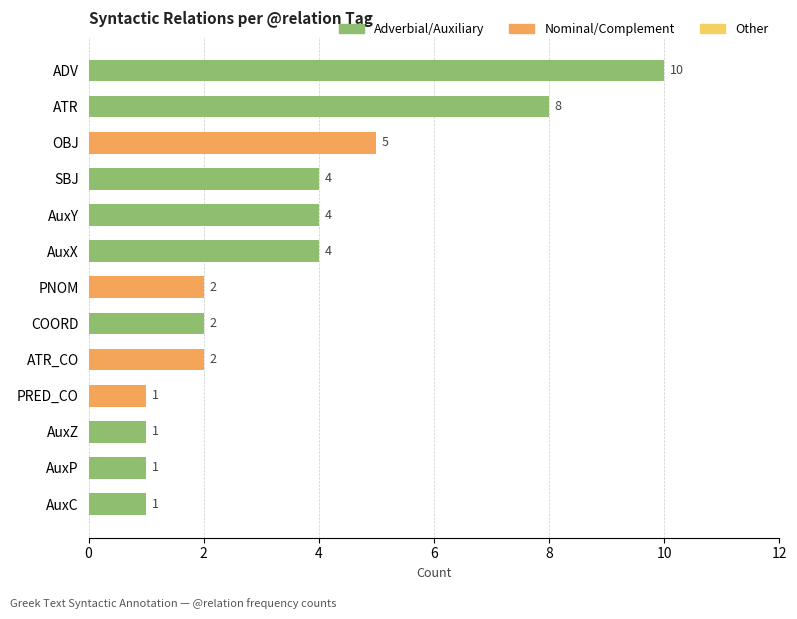

What is the greatest value displayed?

10